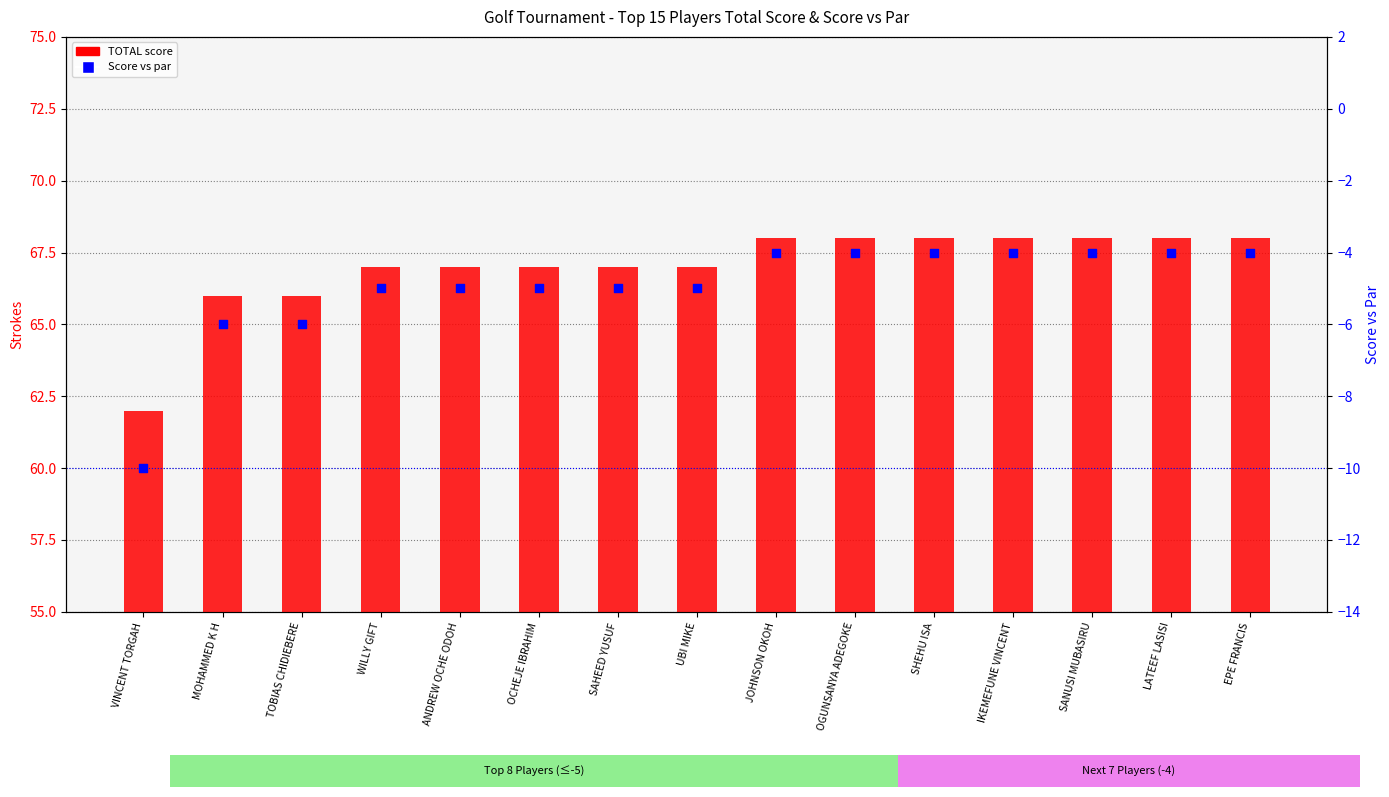

Which series has the widest spread of Y values?

TOTAL score